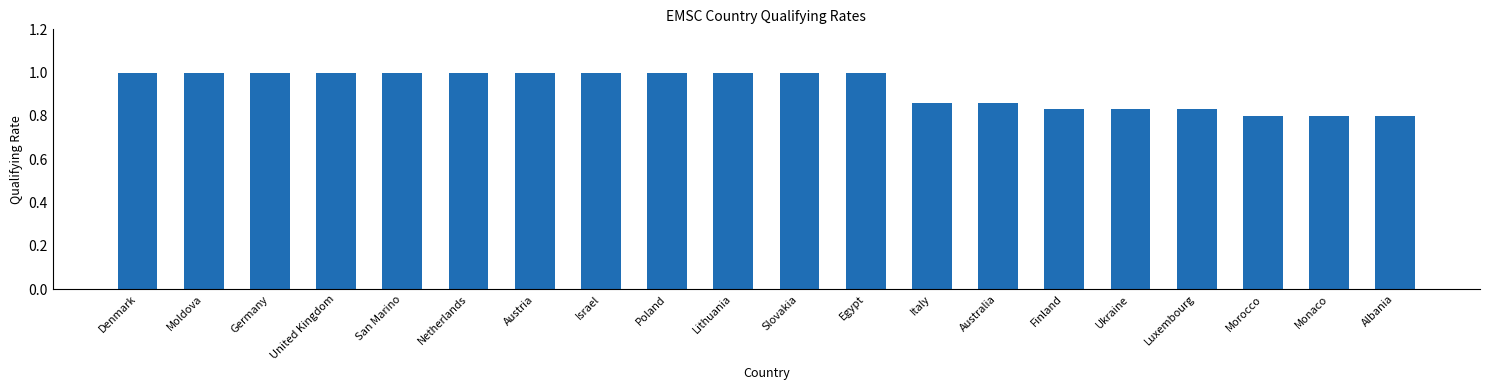

The chart shows a value of 1.0 at Germany. True or false?

True